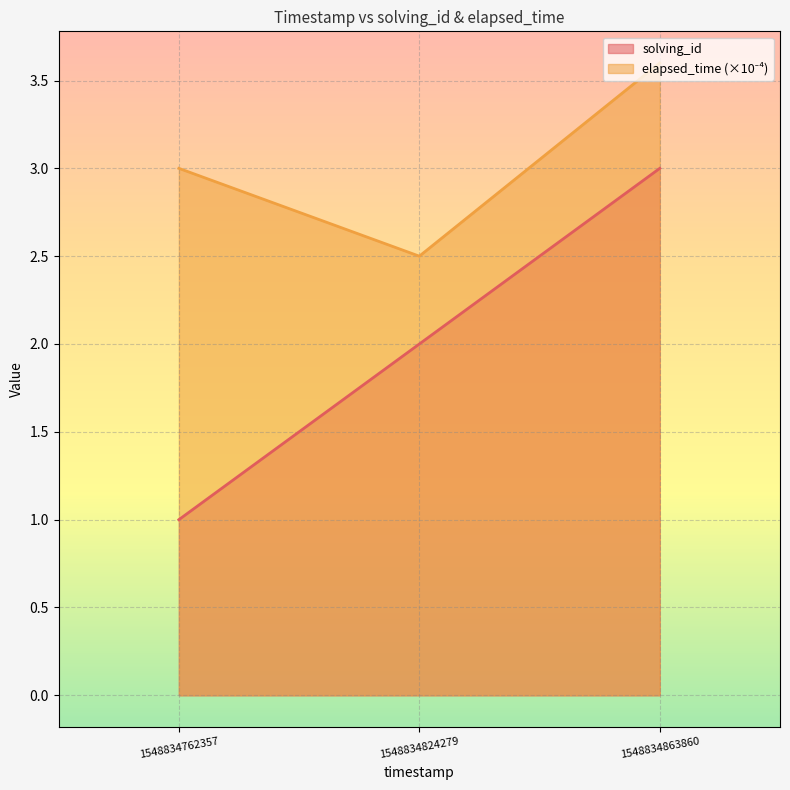

True or false: elapsed_time has a value of 5.1 at 1548834762357.

False